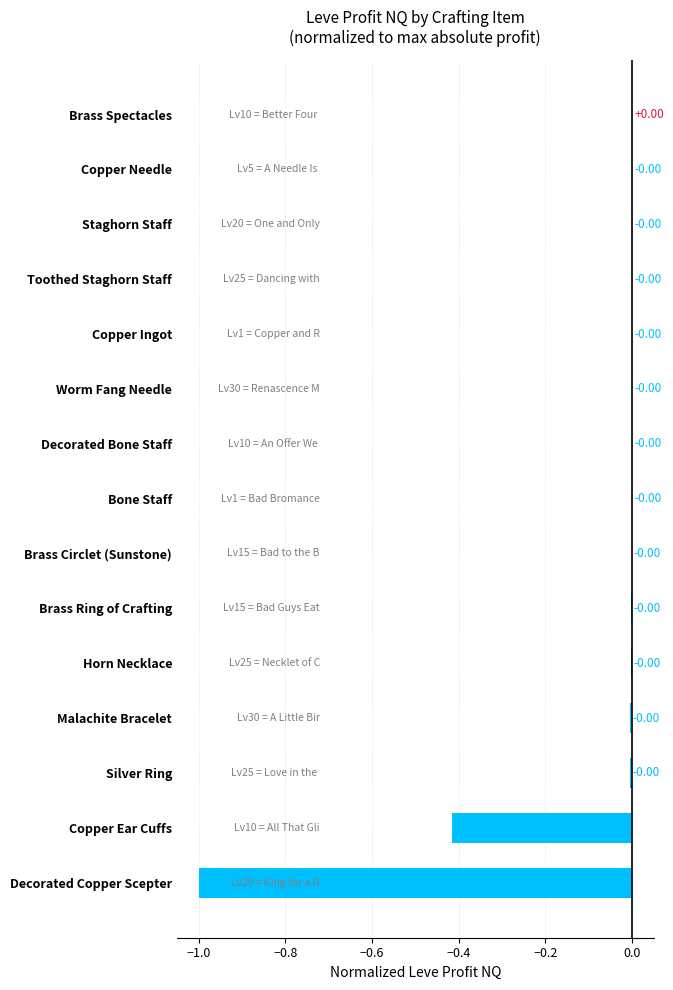

Between Decorated Copper Scepter and Brass Ring of Crafting, which is larger?

Brass Ring of Crafting